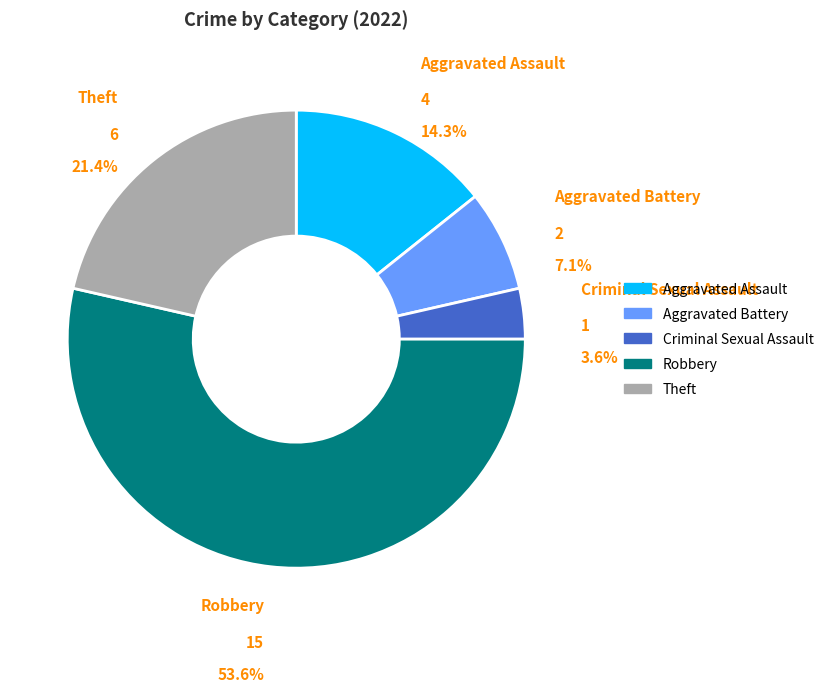

Which category has the biggest portion of the pie?

Robbery